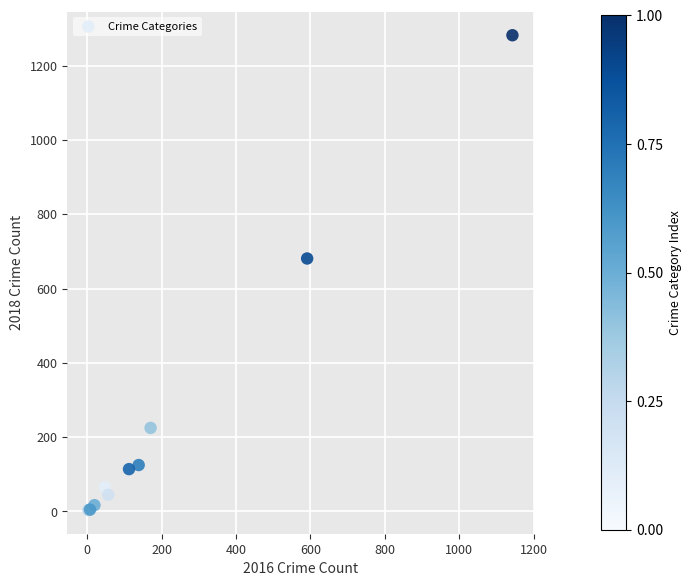

What Y value in the scatter plot is closest to 643?

681